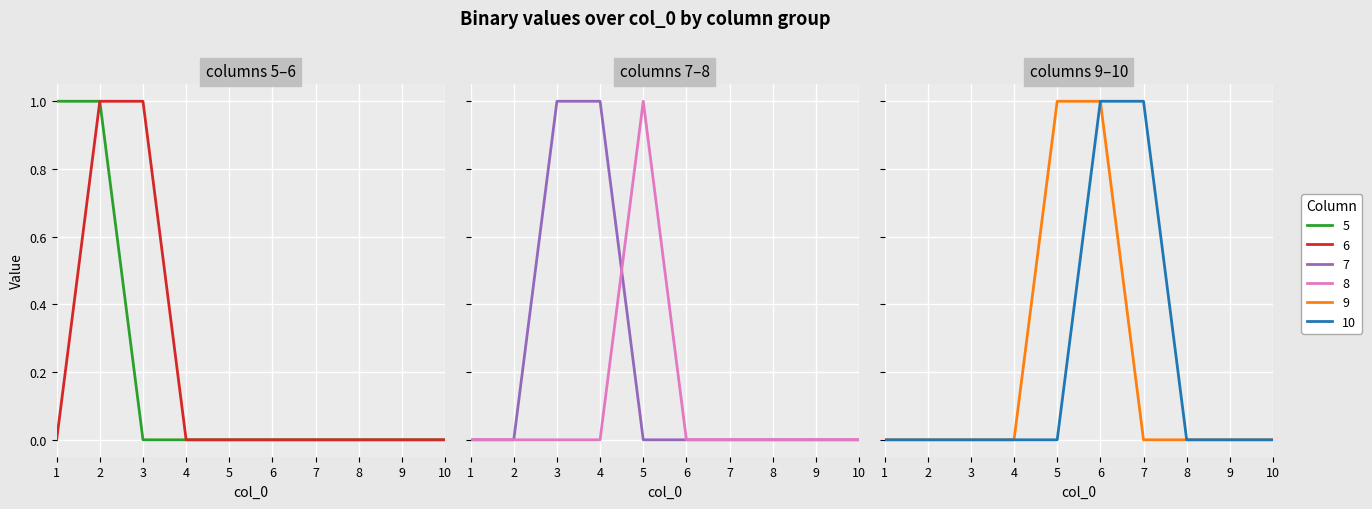

Which has a higher value, 4 or 6?

4